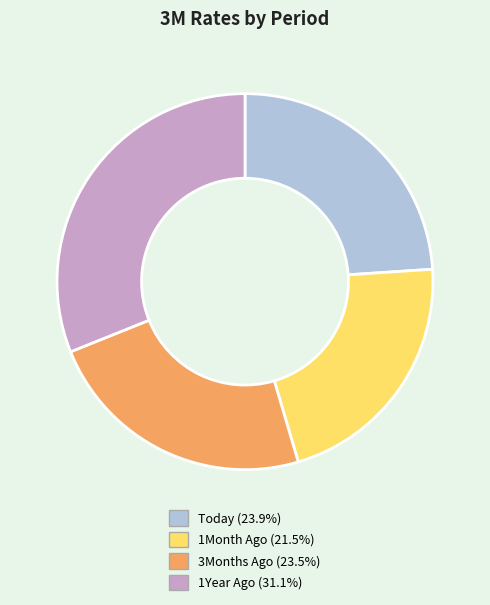

Combined, do 1Year Ago and 3Months Ago account for over 50%?

Yes